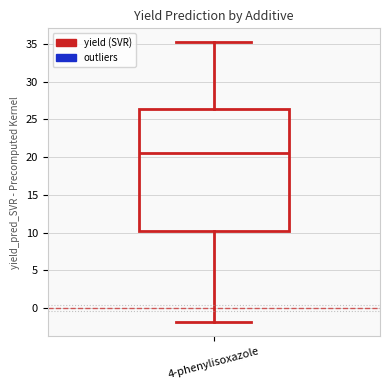

Where does the upper whisker of the box for 4-phenylisoxazole end on the y-axis? The values are not printed on the chart, so give them approximately, as read against the axis.

35.0